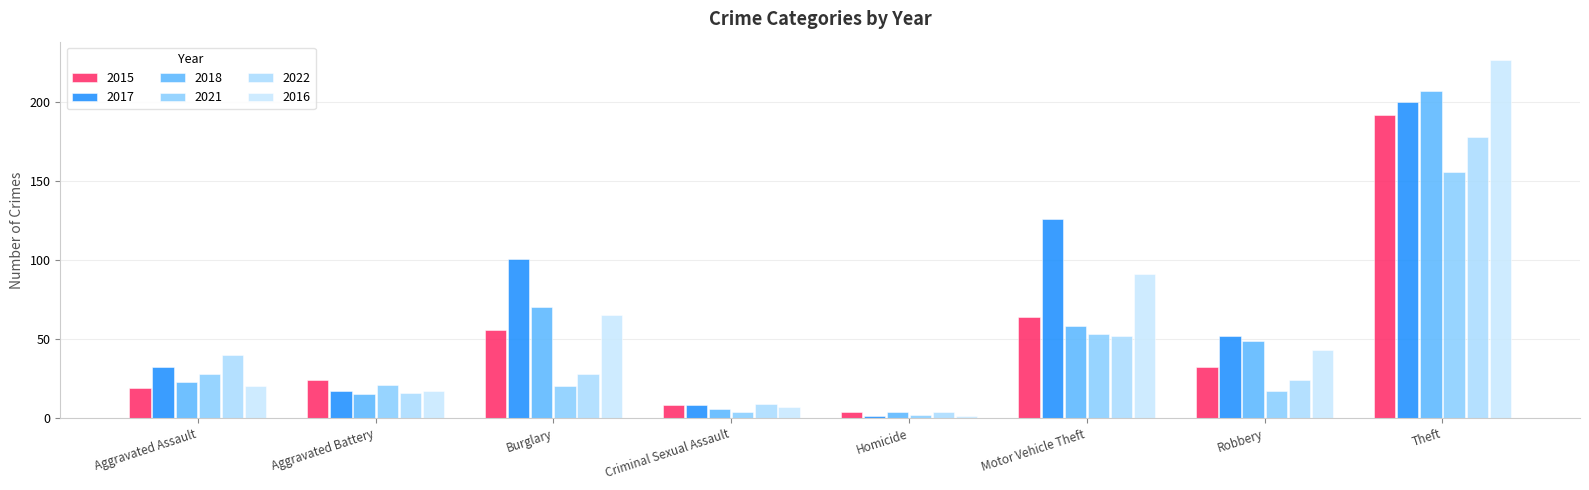

Which series has the largest range (max minus min)?

2016